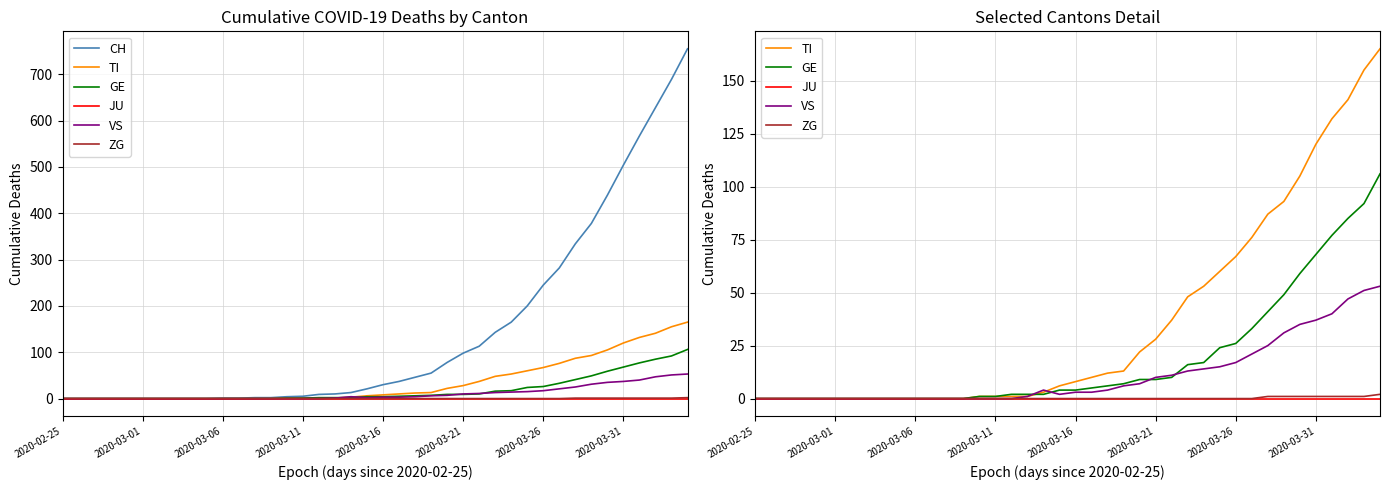

Reading right to left, list all the values displayed in this chart.

CH: 755	689	628	567	504	439	378	334	282	245	200	165	143	113	98	78	55	46	37	30	21	13	10	9	5	4	2	2	1	1	0	0	0	0	0	0	0	0	0	0
TI: 165	155	141	132	120	105	93	87	76	67	60	53	48	37	28	22	13	12	10	8	6	3	1	1	1	1	0	0	0	0	0	0	0	0	0	0	0	0	0	0
GE: 106	92	85	77	68	59	49	41	33	26	24	17	16	10	9	9	7	6	5	4	4	2	2	2	1	1	0	0	0	0	0	0	0	0	0	0	0	0	0	0
JU: 0	0	0	0	0	0	0	0	0	0	0	0	0	0	0	0	0	0	0	0	0	0	0	0	0	0	0	0	0	0	0	0	0	0	0	0	0	0	0	0
VS: 53	51	47	40	37	35	31	25	21	17	15	14	13	11	10	7	6	4	3	3	2	4	1	0	0	0	0	0	0	0	0	0	0	0	0	0	0	0	0	0
ZG: 2	1	1	1	1	1	1	1	0	0	0	0	0	0	0	0	0	0	0	0	0	0	0	0	0	0	0	0	0	0	0	0	0	0	0	0	0	0	0	0